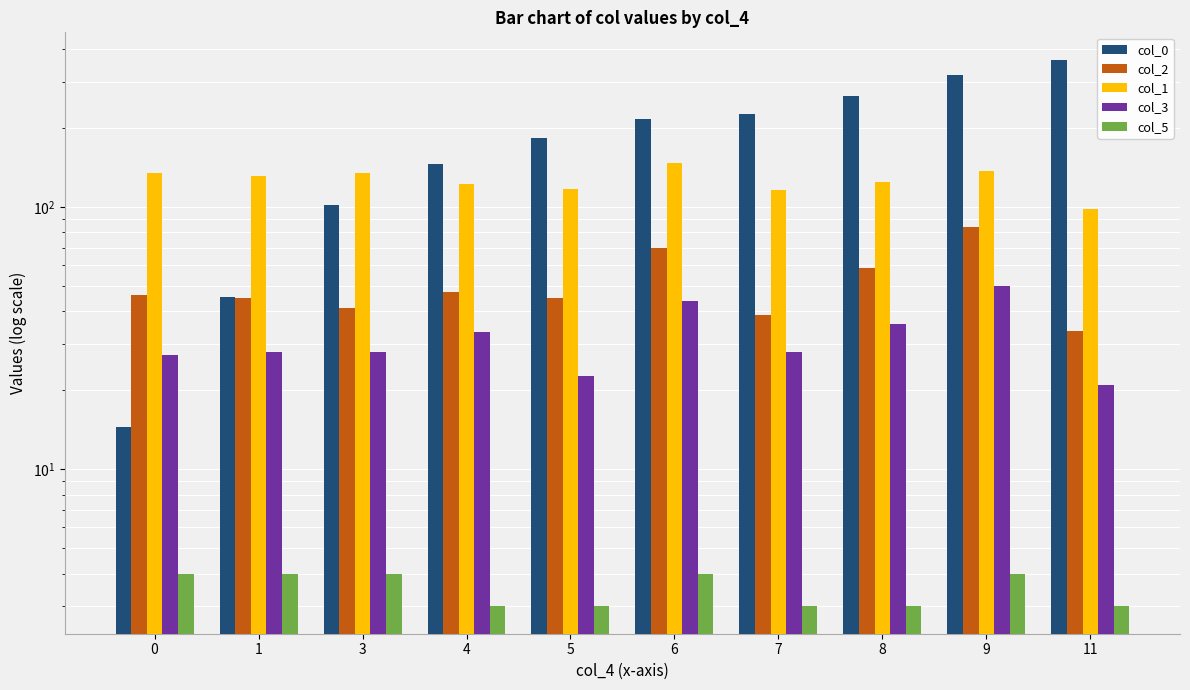

Which series has the largest range (max minus min)?

col_0